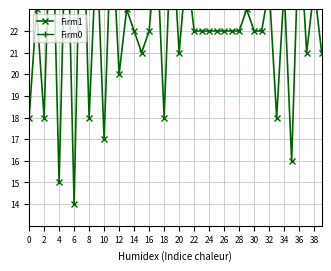

What is the sum of all Firm1 values?

885